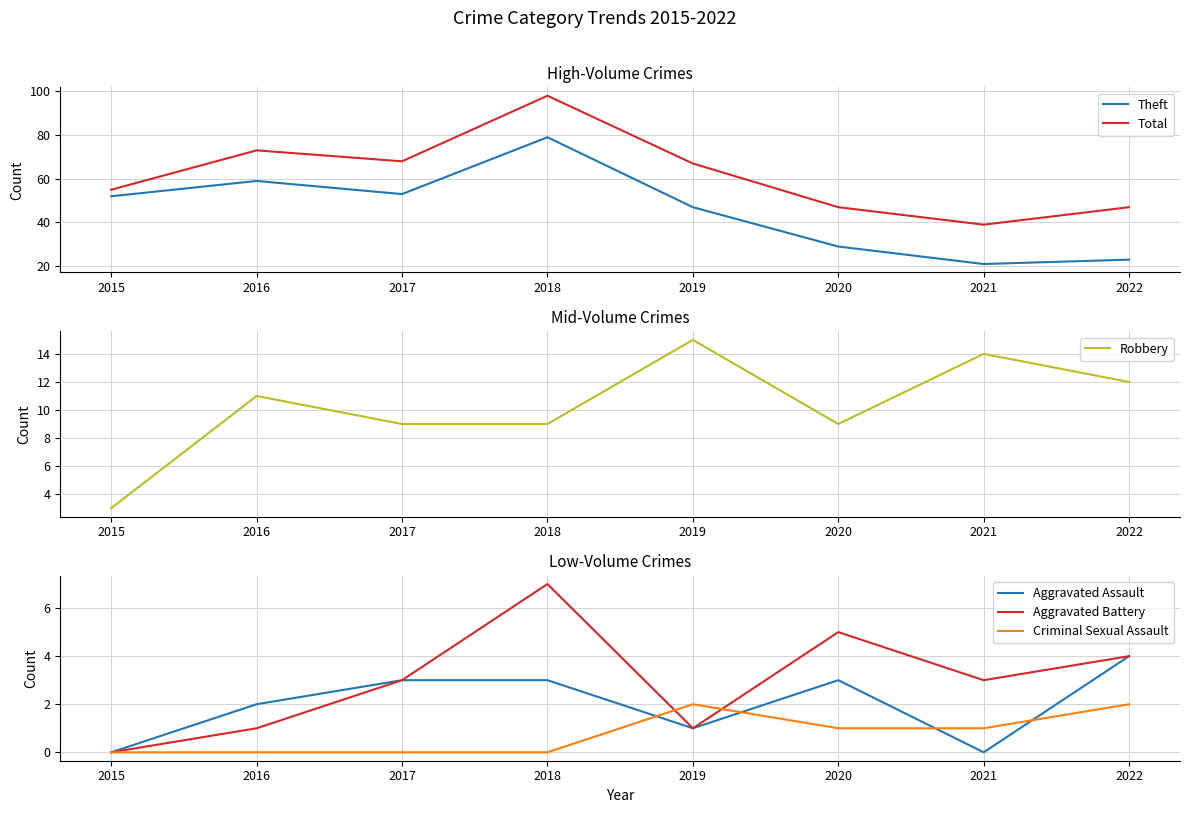

True or false: Theft and Total cross at least once.

False